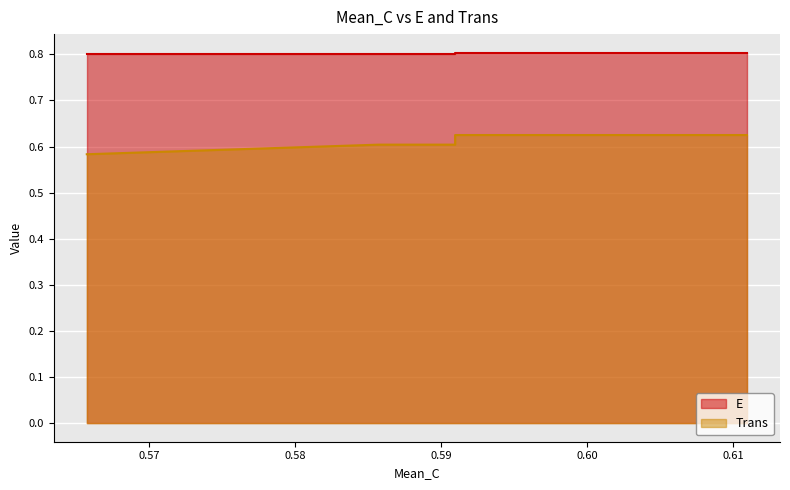

Is it true that Trans equals 0.6 at 0.600952380952381?

True